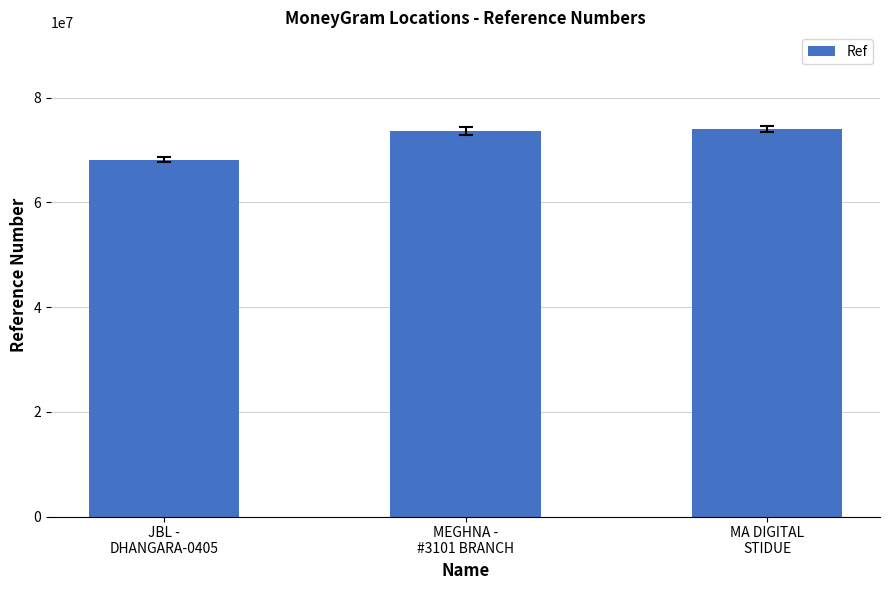

What is the smallest value displayed?

68162579